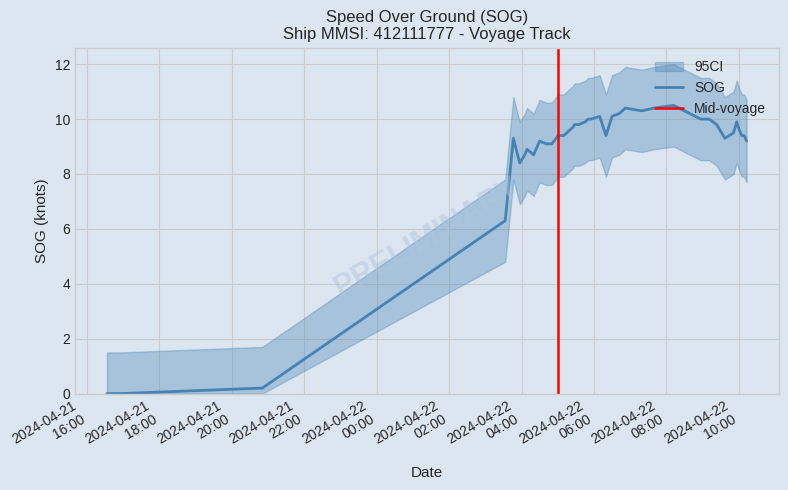

The value of SOG_upper at 2024-04-22 05:35:02 is 11.3. True or false?

True